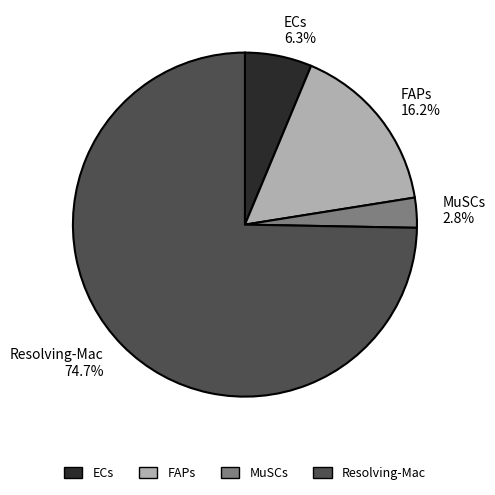

Which category accounts for the majority?

Resolving-Mac